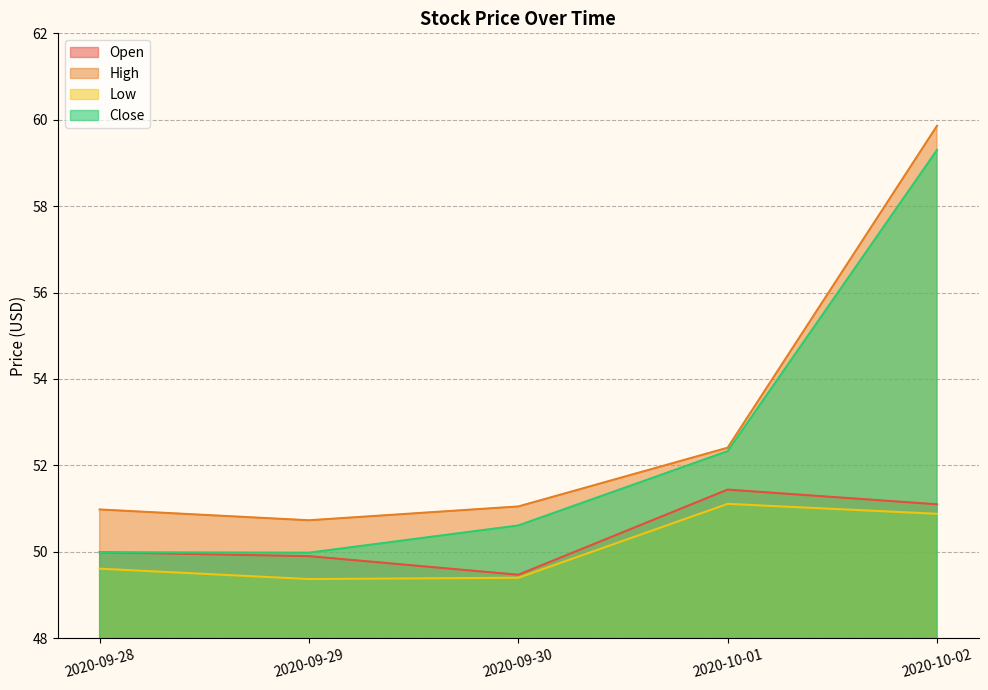

What position from the right is 2020-09-29?

4